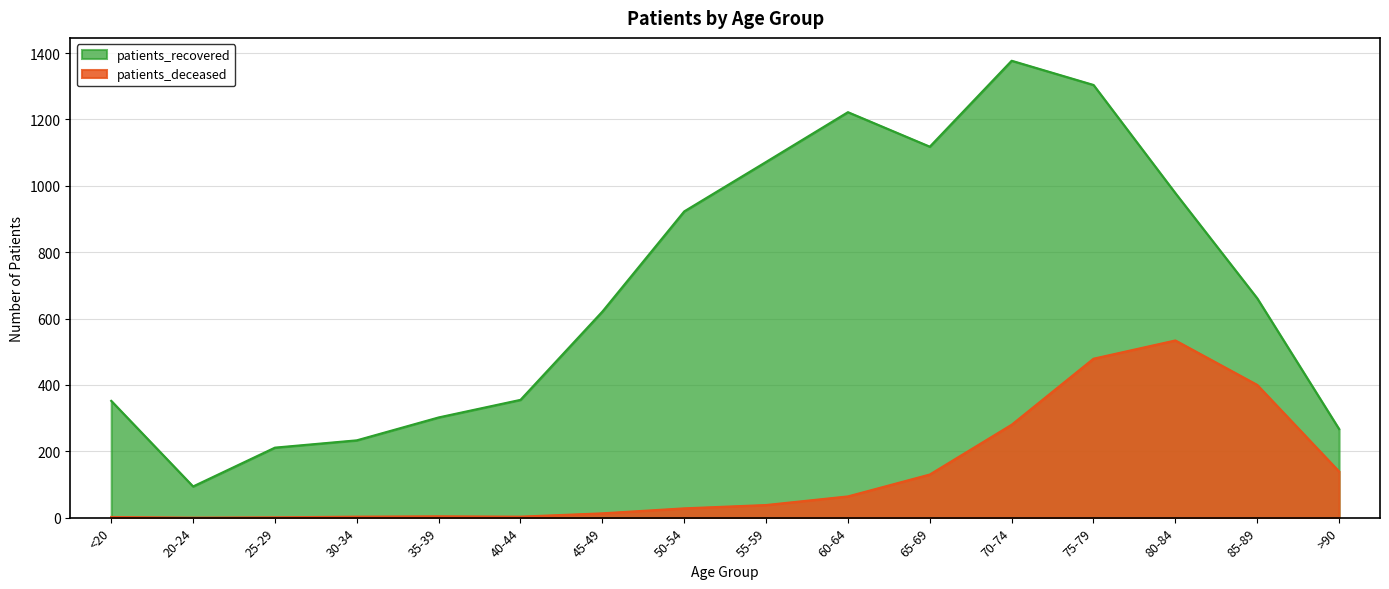

How many interior local valleys does the patients_recovered series have?

2